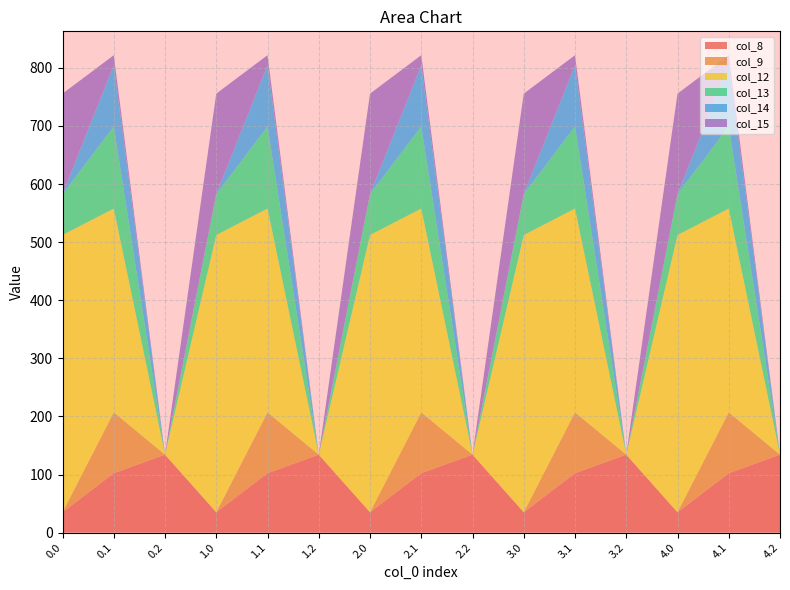

Reading left to right, transcribe all the data shown in this chart.

col_8: 0.0=35.0	0.1=102.3	0.2=134.2	1.0=35.0	1.1=102.3	1.2=134.2	2.0=35.0	2.1=102.3	2.2=134.2	3.0=35.0	3.1=102.3	3.2=134.2	4.0=35.0	4.1=102.3	4.2=134.2
col_9: 0.0=0.0	0.1=104.8	0.2=0.0	1.0=0.0	1.1=104.8	1.2=0.0	2.0=0.0	2.1=104.8	2.2=0.0	3.0=0.0	3.1=104.8	3.2=0.0	4.0=0.0	4.1=104.8	4.2=0.0
col_12: 0.0=477.2	0.1=350.8	0.2=0.0	1.0=477.2	1.1=350.8	1.2=0.0	2.0=477.2	2.1=350.8	2.2=0.0	3.0=477.2	3.1=350.8	3.2=0.0	4.0=477.2	4.1=350.8	4.2=0.0
col_13: 0.0=70.2	0.1=141.2	0.2=0.0	1.0=70.2	1.1=141.2	1.2=0.0	2.0=70.2	2.1=141.2	2.2=0.0	3.0=70.2	3.1=141.2	3.2=0.0	4.0=70.2	4.1=141.2	4.2=0.0
col_14: 0.0=0.3	0.1=105.5	0.2=0.0	1.0=0.3	1.1=105.5	1.2=0.0	2.0=0.3	2.1=105.5	2.2=0.0	3.0=0.3	3.1=105.5	3.2=0.0	4.0=0.3	4.1=105.5	4.2=0.0
col_15: 0.0=172.8	0.1=17.3	0.2=0.0	1.0=172.8	1.1=17.3	1.2=0.0	2.0=172.8	2.1=17.3	2.2=0.0	3.0=172.8	3.1=17.3	3.2=0.0	4.0=172.8	4.1=17.3	4.2=0.0